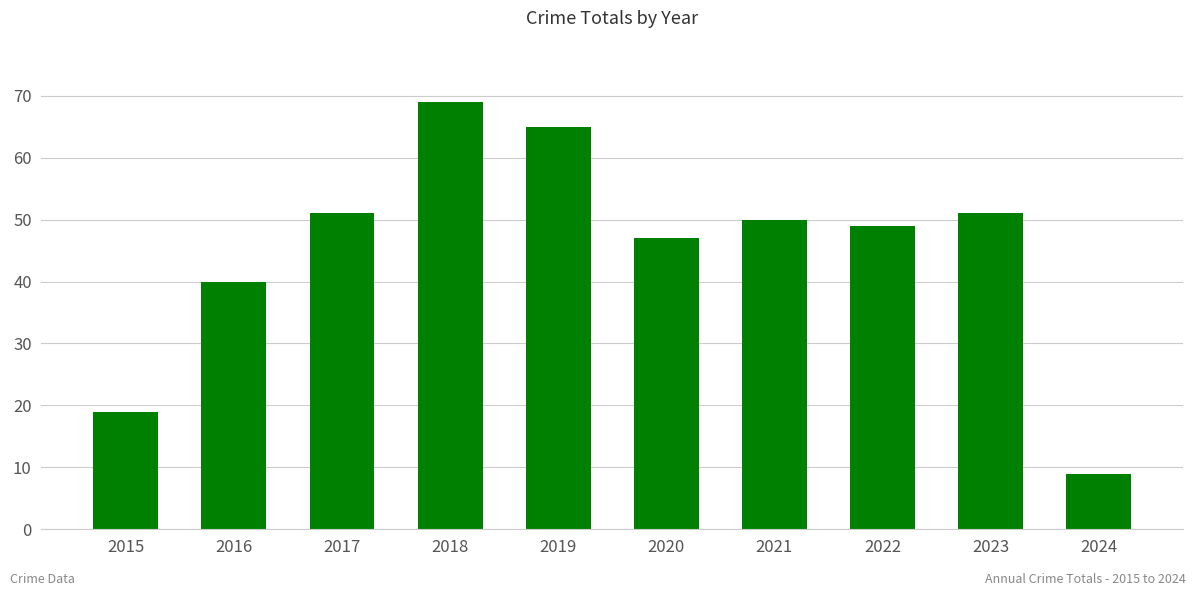

What value does the data have at 2016, to the nearest 5?

40